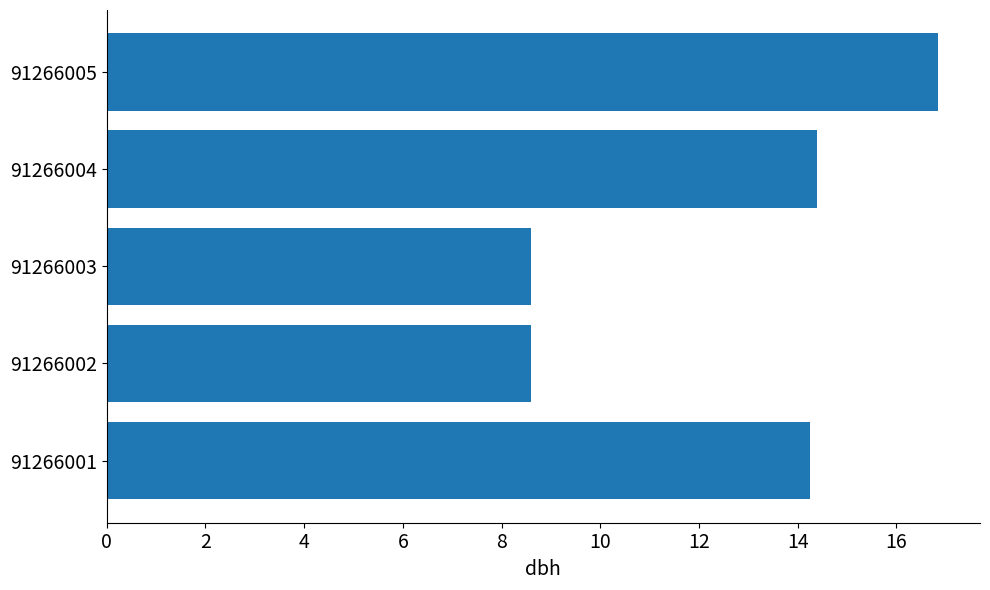

What is the sum of the values at 91266005 and 91266003?

25.5